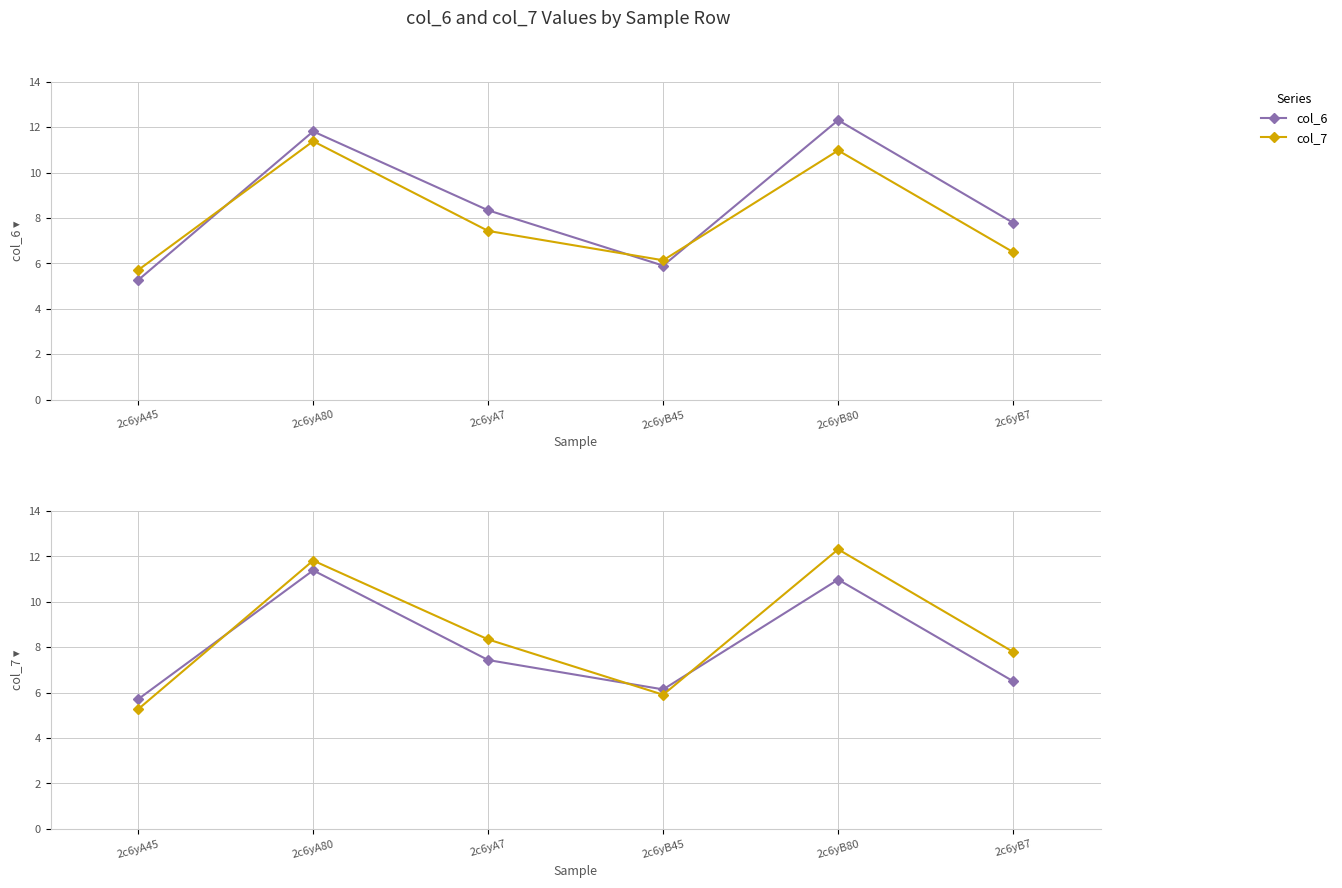

At which category is the sum across all series the highest?

2c6yB80